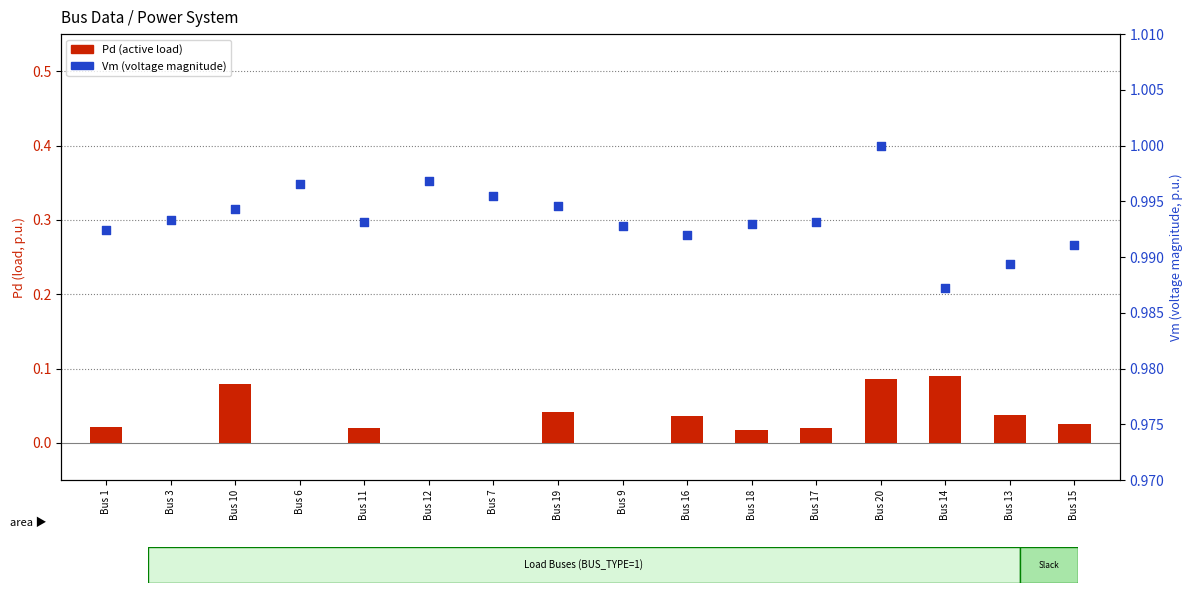

Which series reaches the minimum Y coordinate?

Pd (load)